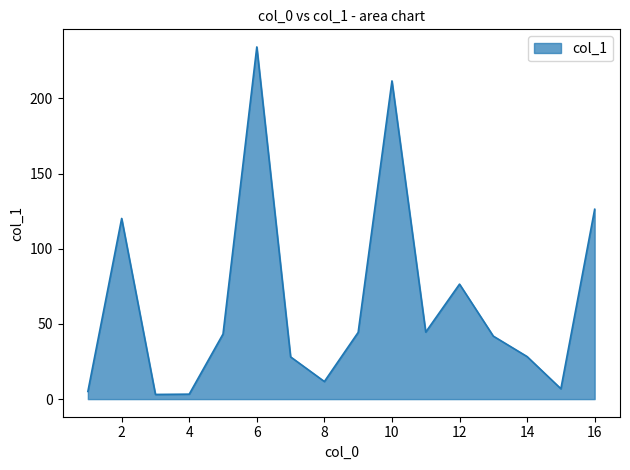

What is the greatest value displayed?

234.3